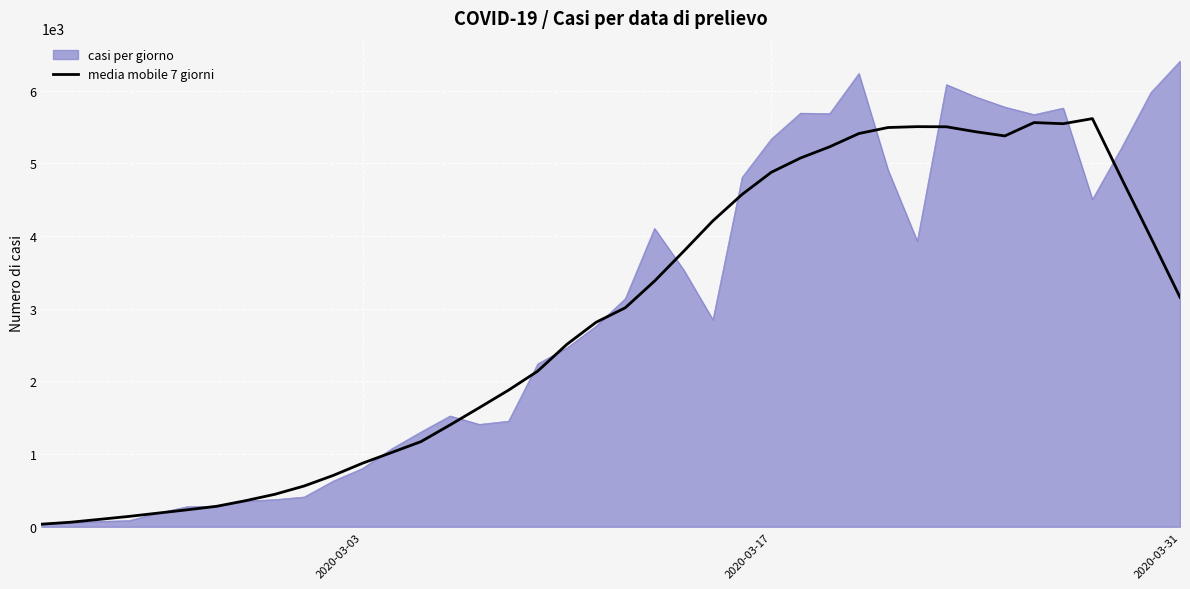

Which series has the widest spread of values?

casi per giorno